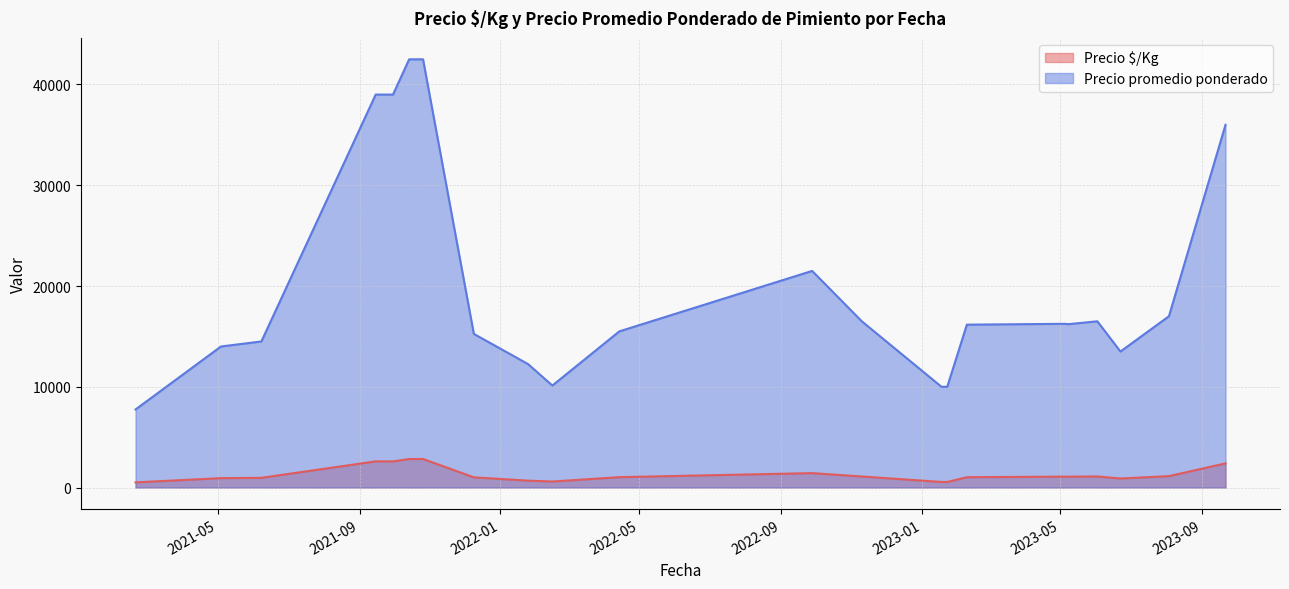

What is the maximum value for Precio promedio ponderado?

42500.0